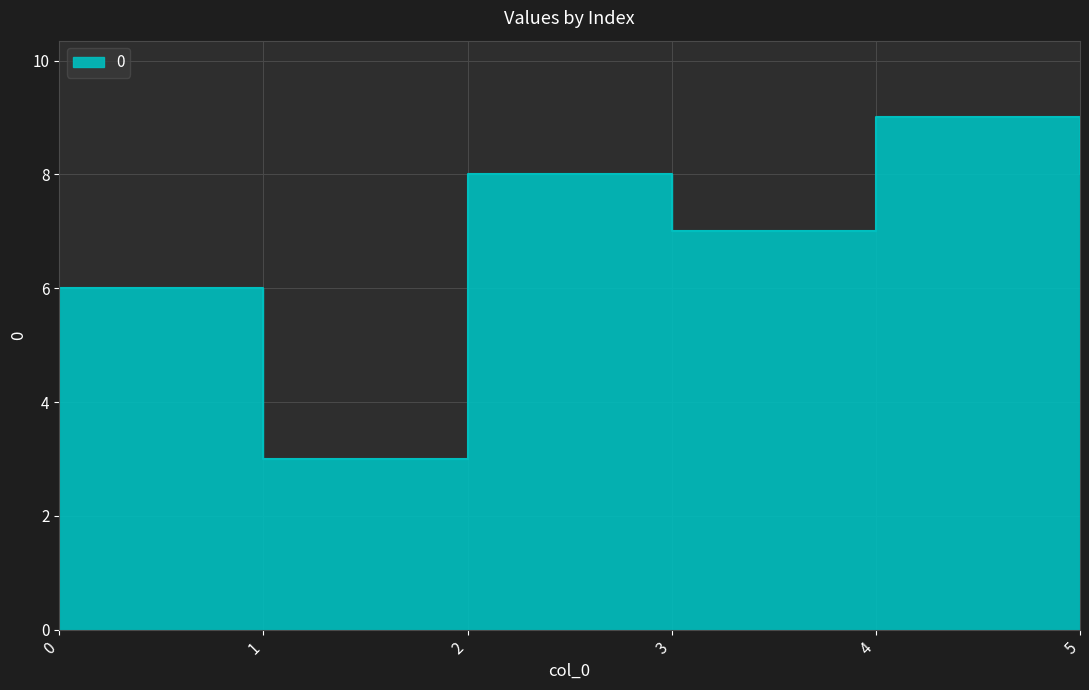

What is the smallest value displayed?

3